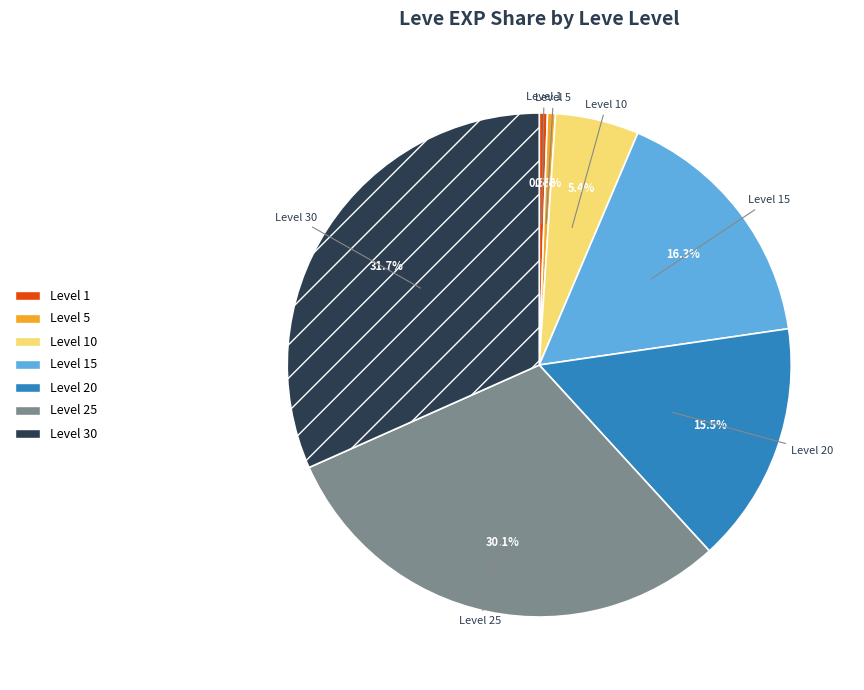

Is there a majority slice in this chart?

No